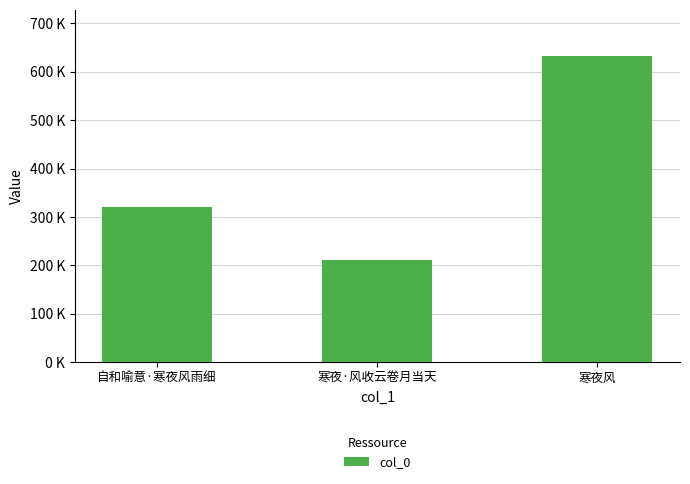

What is the label of the 1st bar from the right?

寒夜风